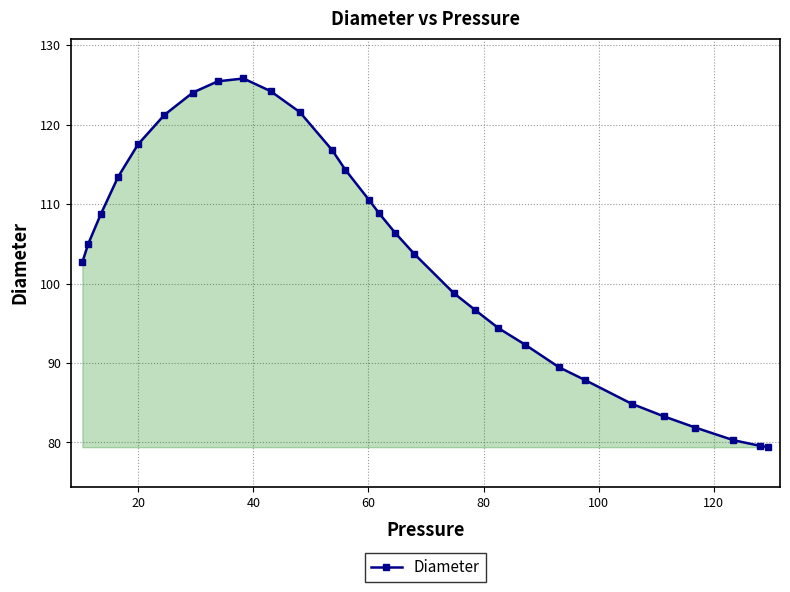

How many data points are less than 105?

14